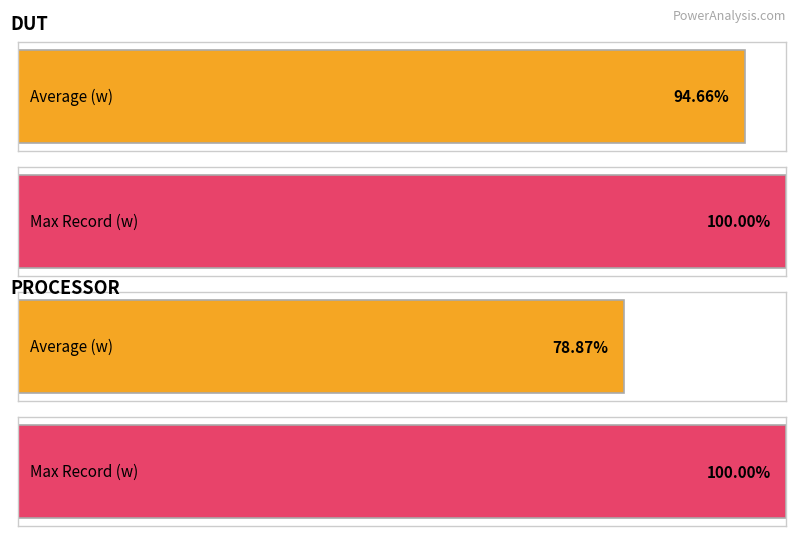

What are all the series names shown in the legend?

Average (w), Max Record (w)